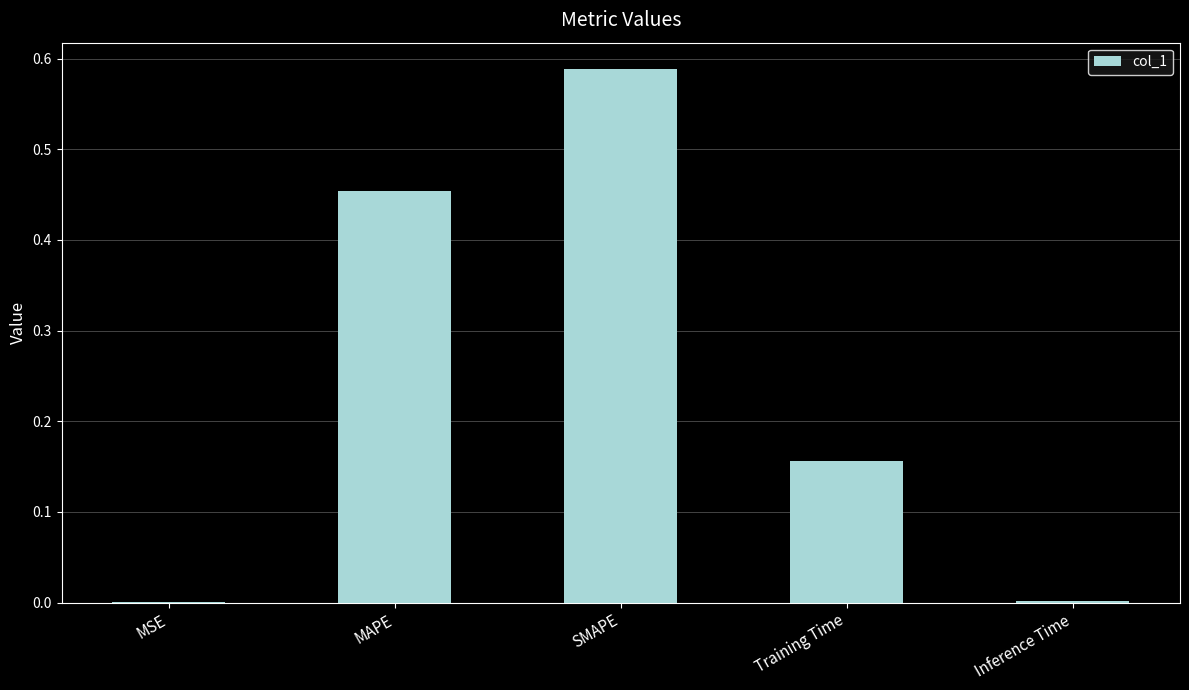

What is the sum of all values?

1.2